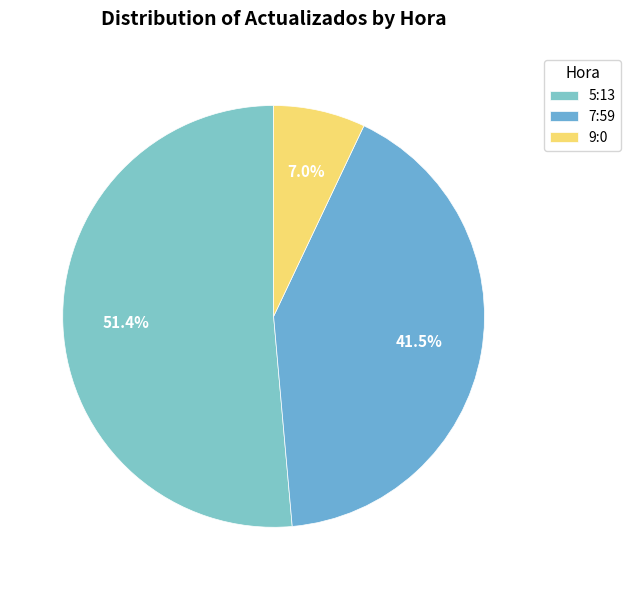

Is the sum of 9:0 and 7:59 greater than half?

No